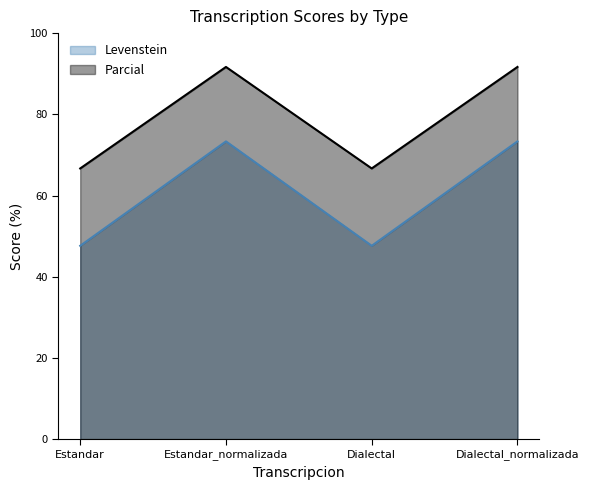

Between Estandar_normalizada and Dialectal_normalizada, which is larger?

Estandar_normalizada